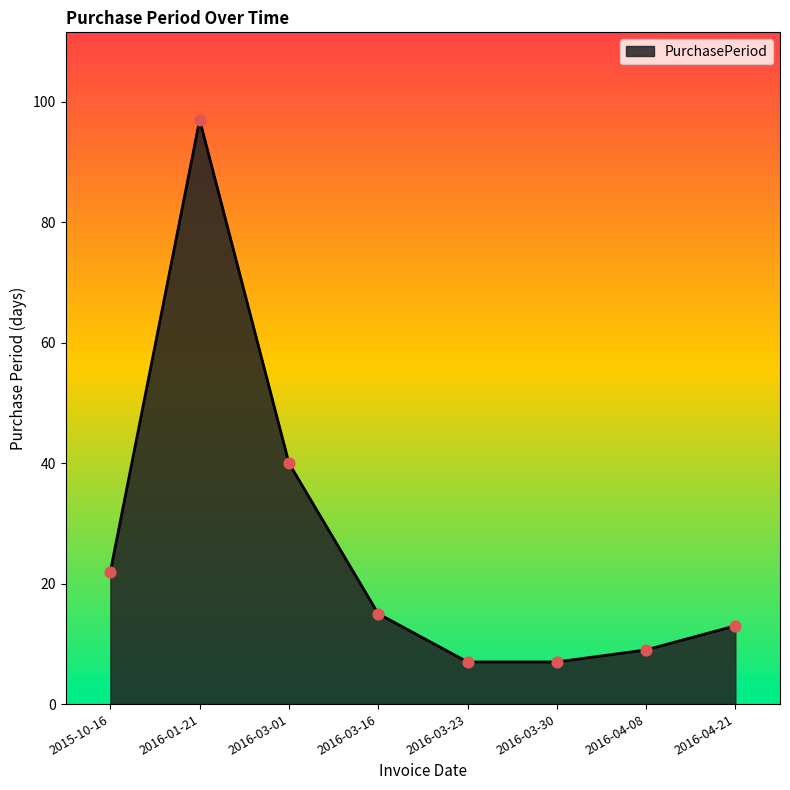

Between 2016-01-21 and 2016-03-16, which is larger?

2016-01-21